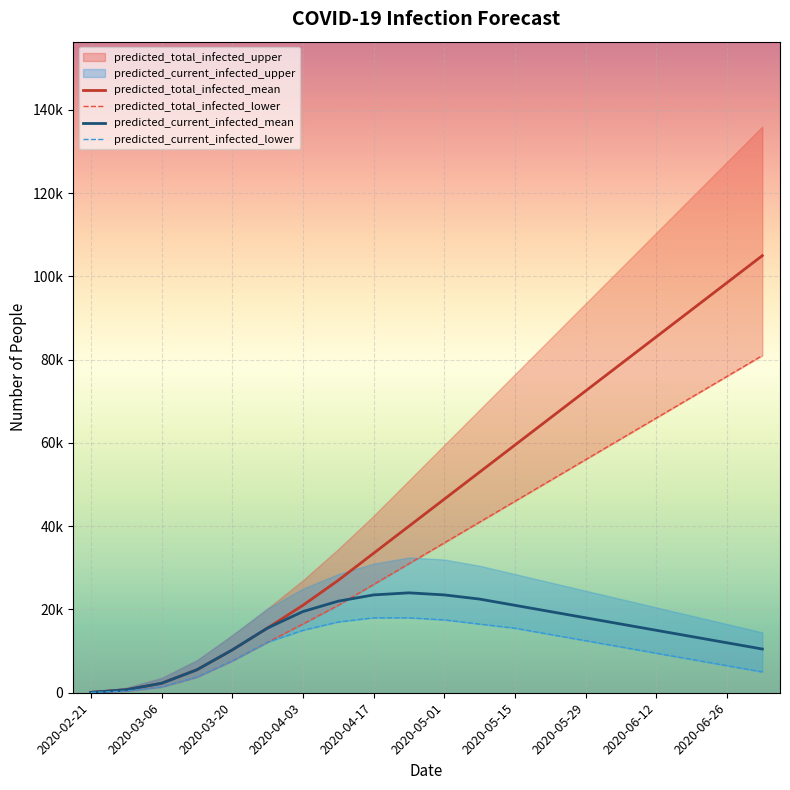

How many data points in predicted_current_infected_mean are less than 16500?

10